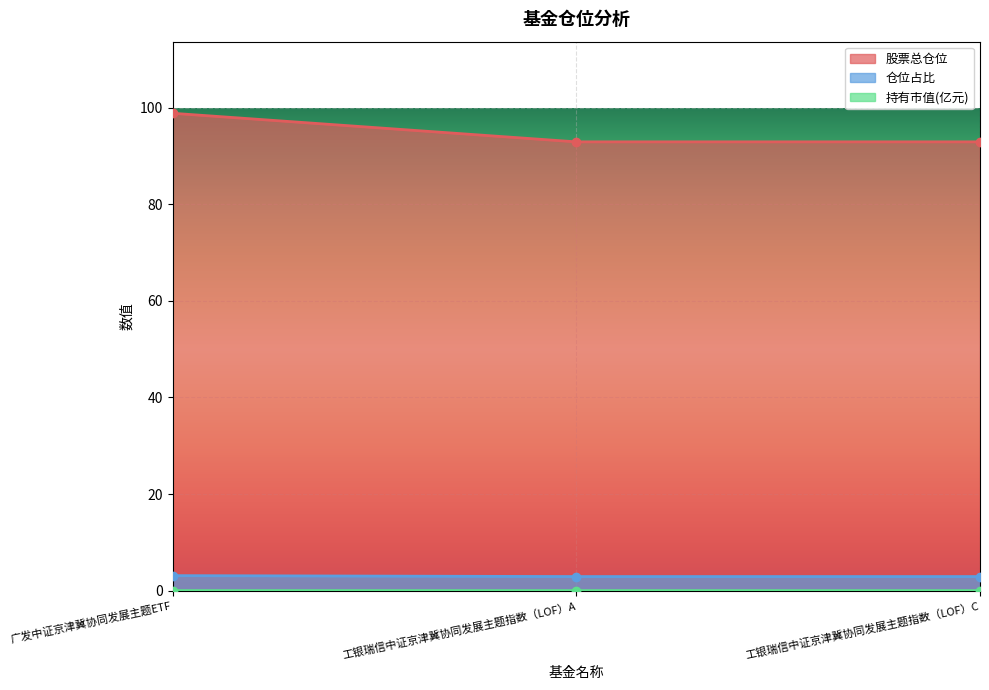

Where is 股票总仓位 nearest to the value 3?

工银瑞信中证京津冀协同发展主题指数（LOF）A